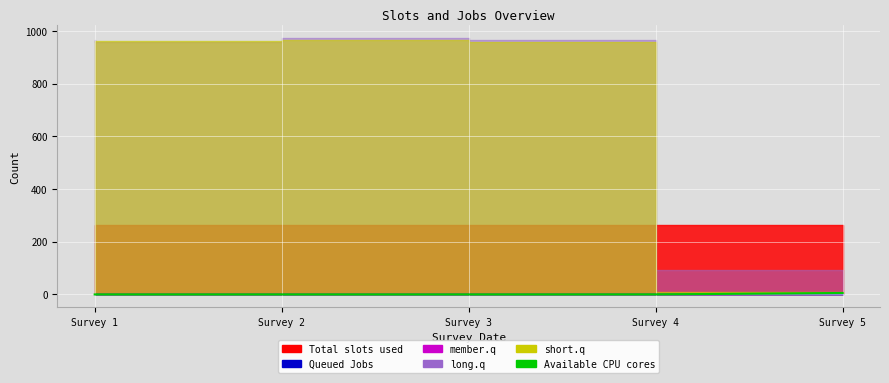

What is the difference between the maximum and minimum values?

0.6